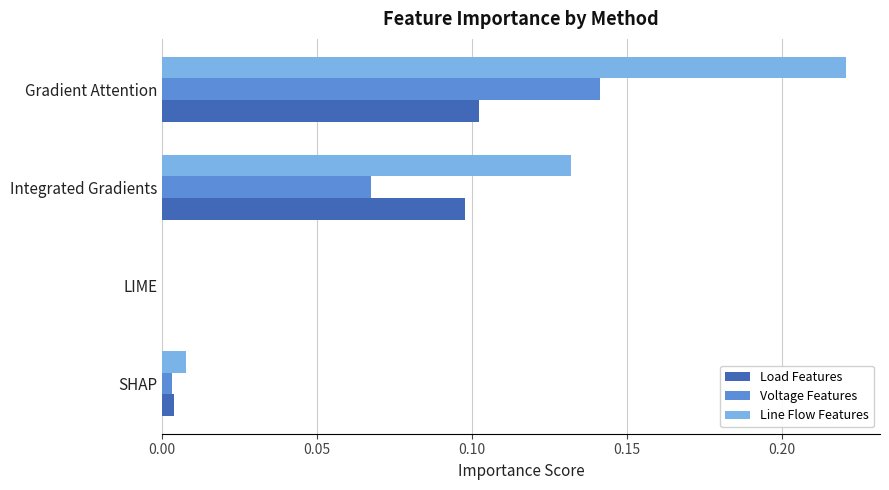

The Voltage Features series shows 0.0 at SHAP. True or false?

True